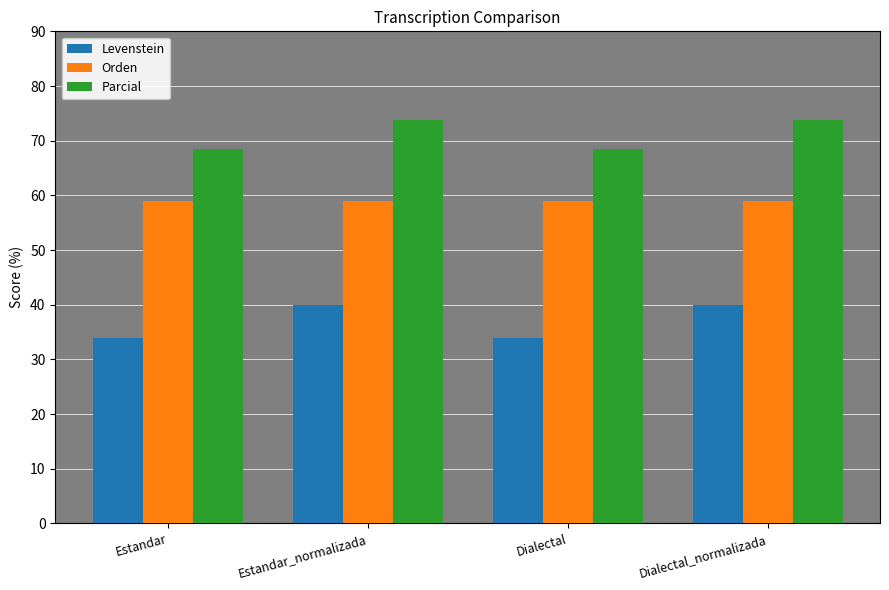

How many groups of bars are there?

4